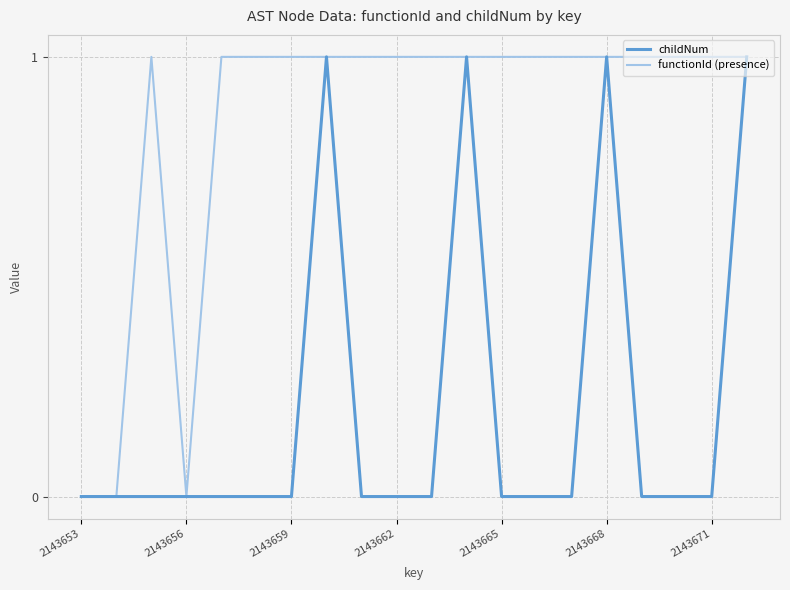

Which series has the largest total across all categories?

functionId (presence)